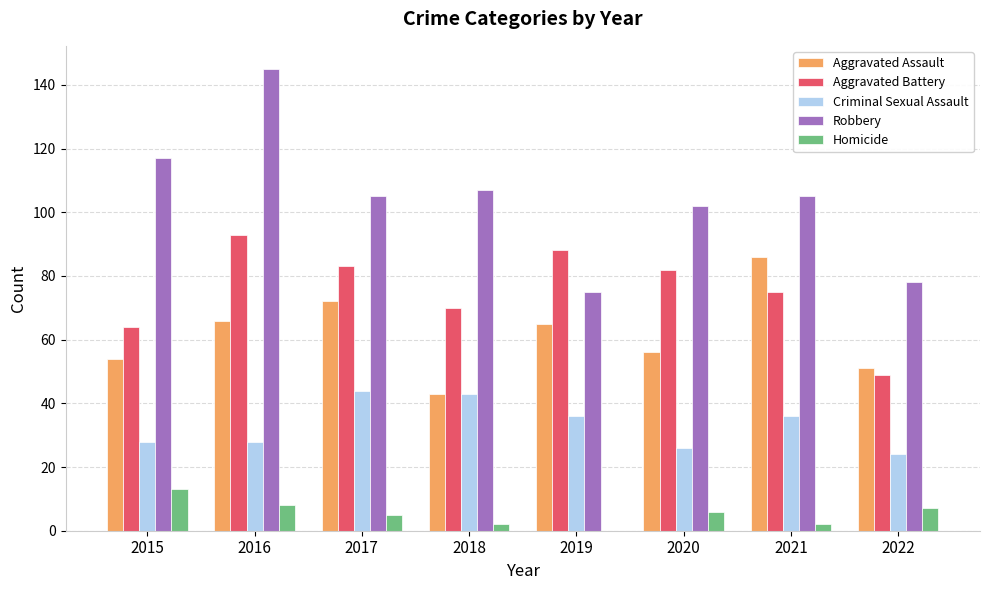

How many distinct data groups are displayed?

5